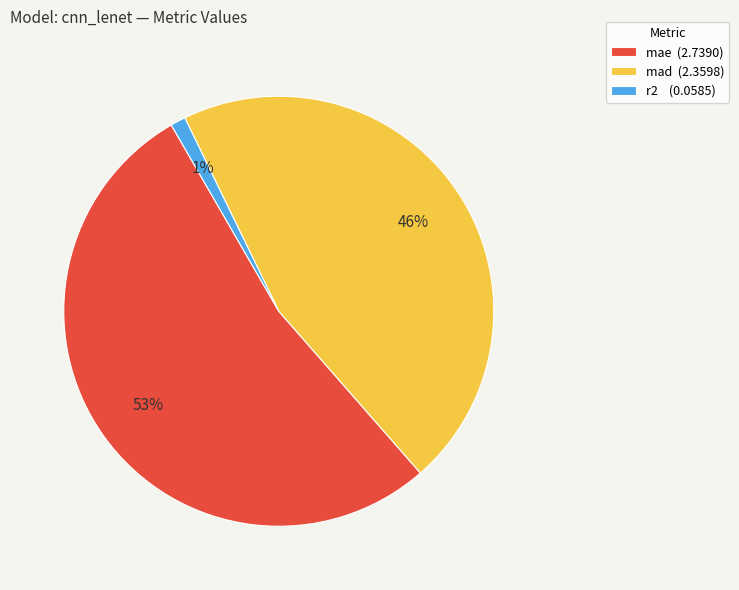

True or false: mae accounts for 40% of the total.

False